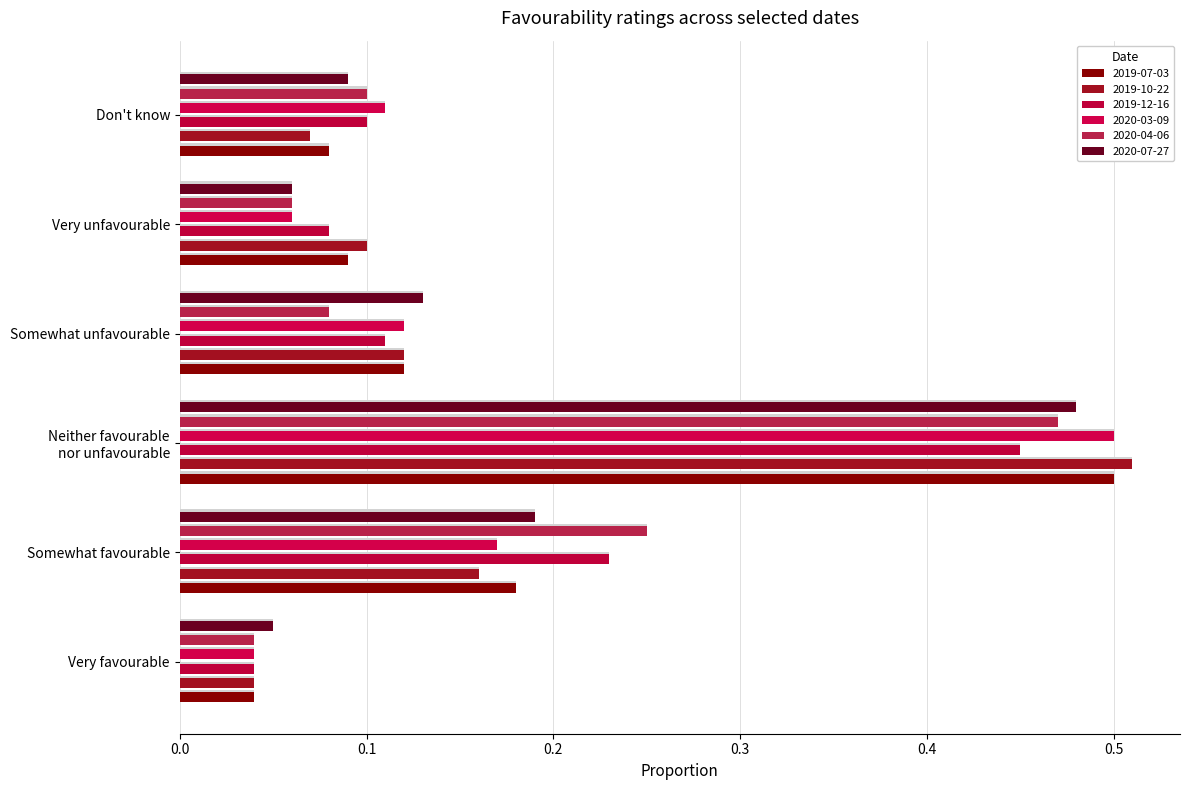

What is the label of the 5th bar from the left?

Very unfavourable